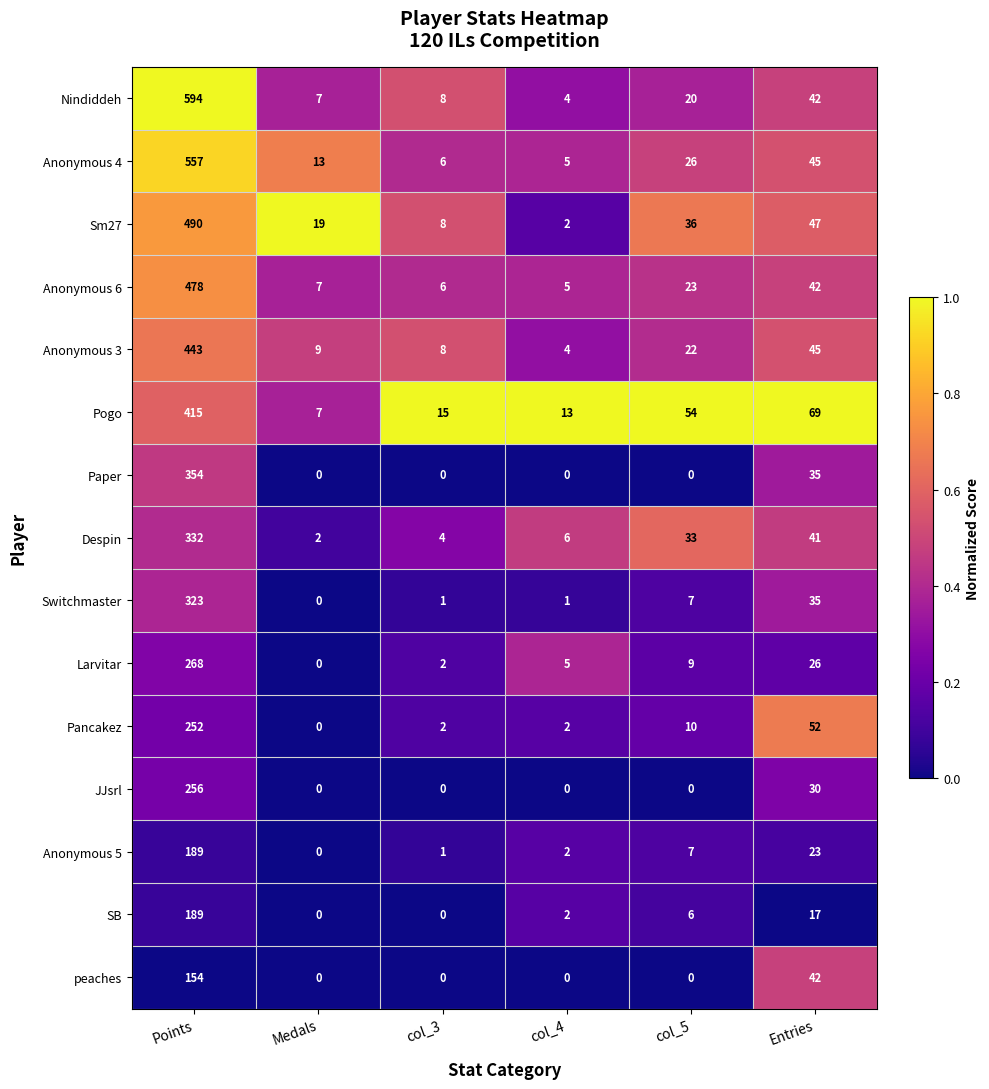

How many series are shown in this chart?

15